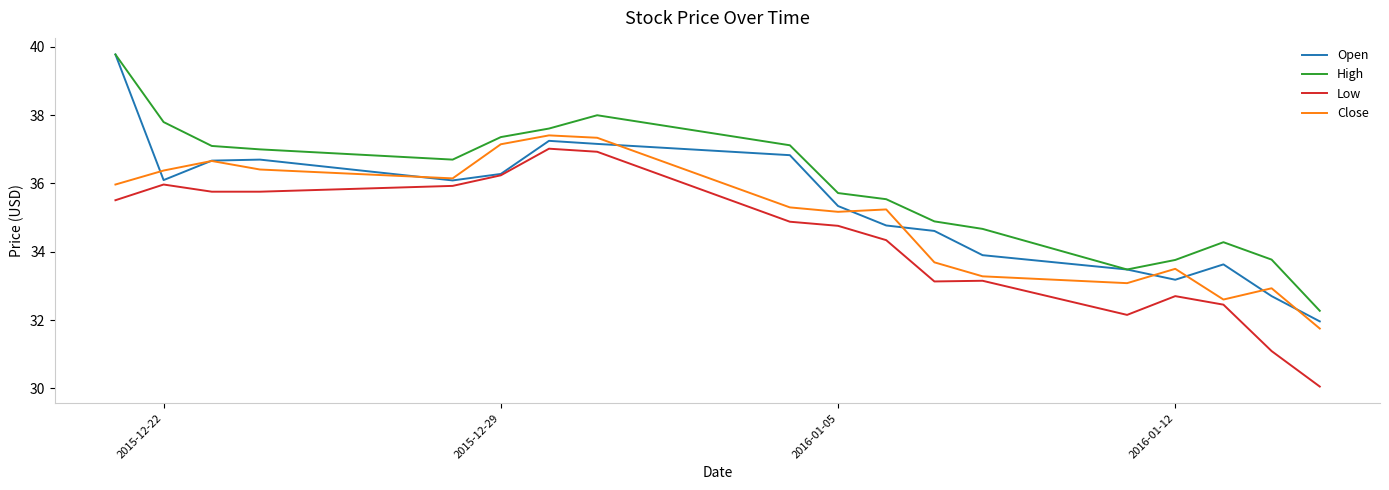

What is the difference between the second highest and second lowest values in the Close series?

4.7